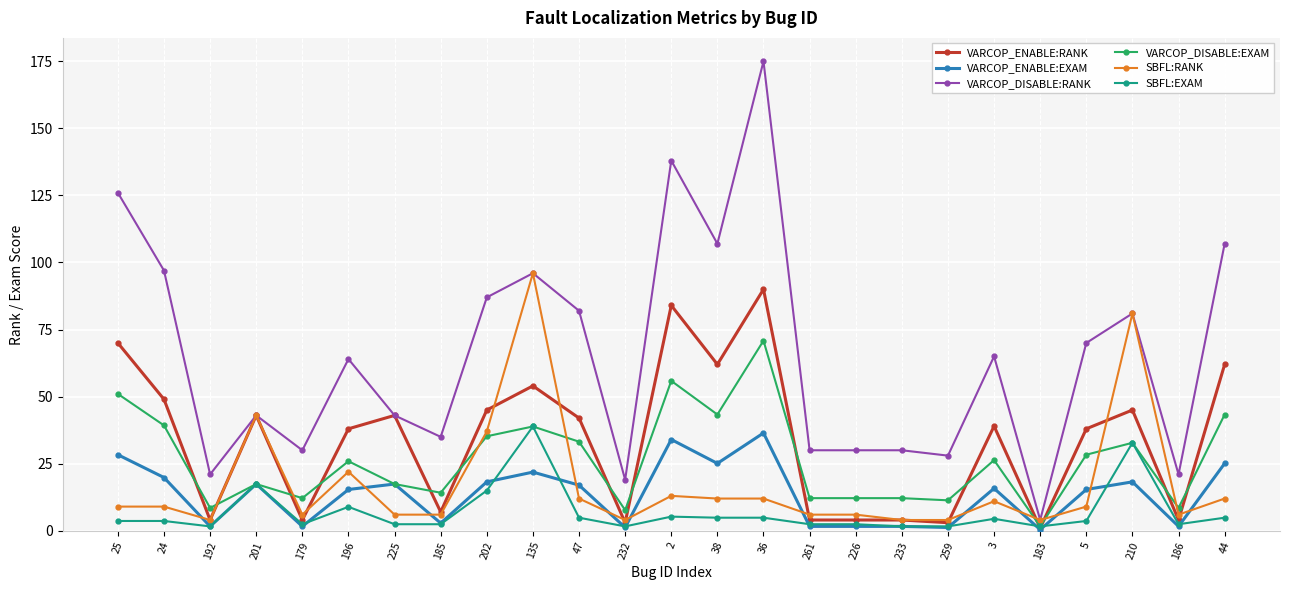

What is the difference between the highest and lowest values at 196?

55.1